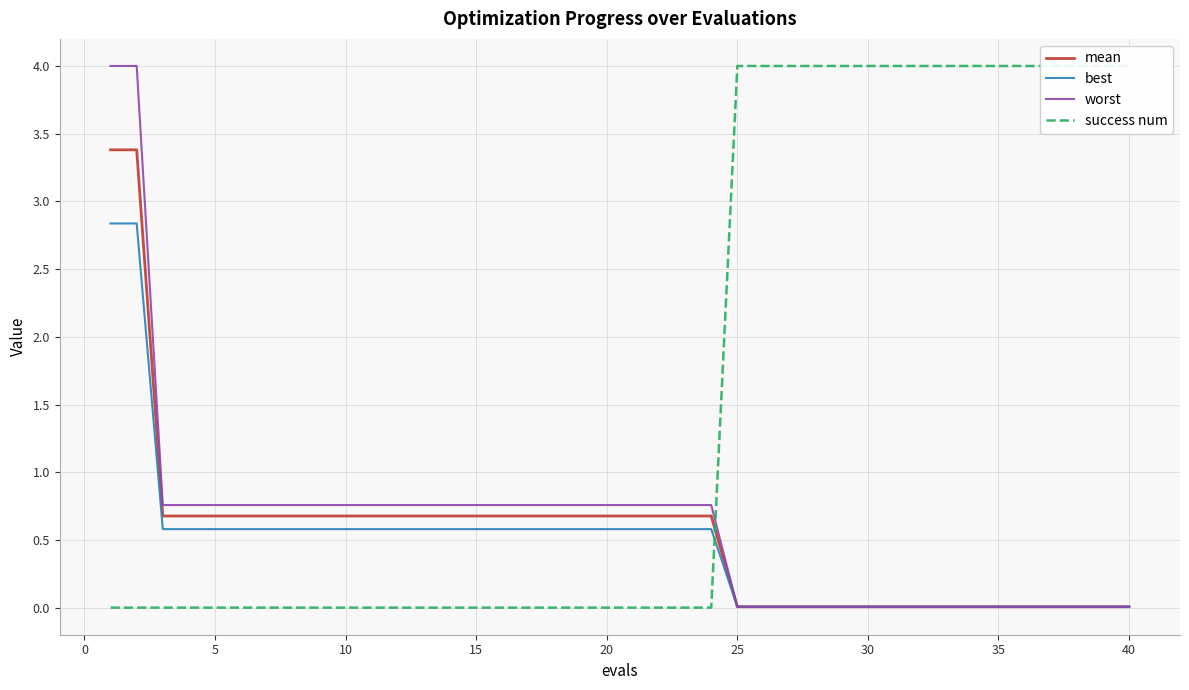

After their last crossing, which series has the higher values: success num or worst?

success num